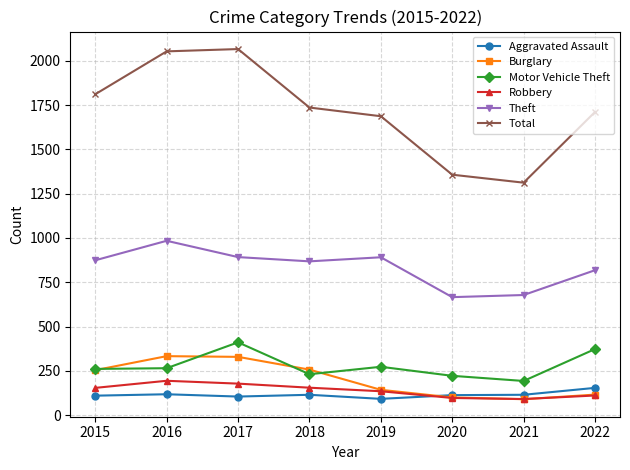

What is the value of the Theft point at the 8th from the left?

818